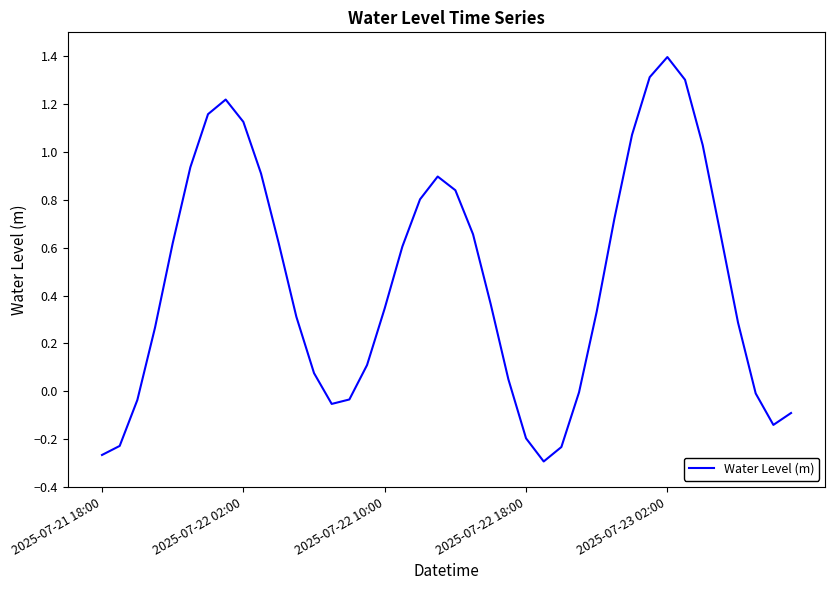

What is the difference between the maximum and minimum values?

1.7